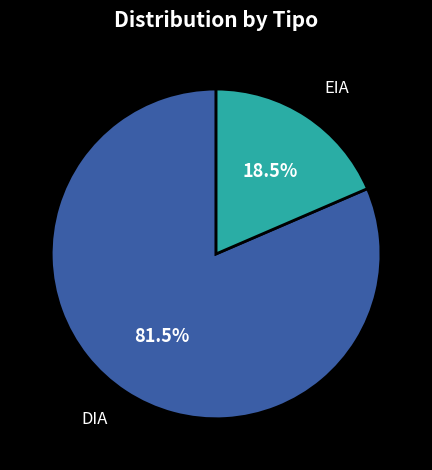

How much of the chart is everything except EIA?

81.5%